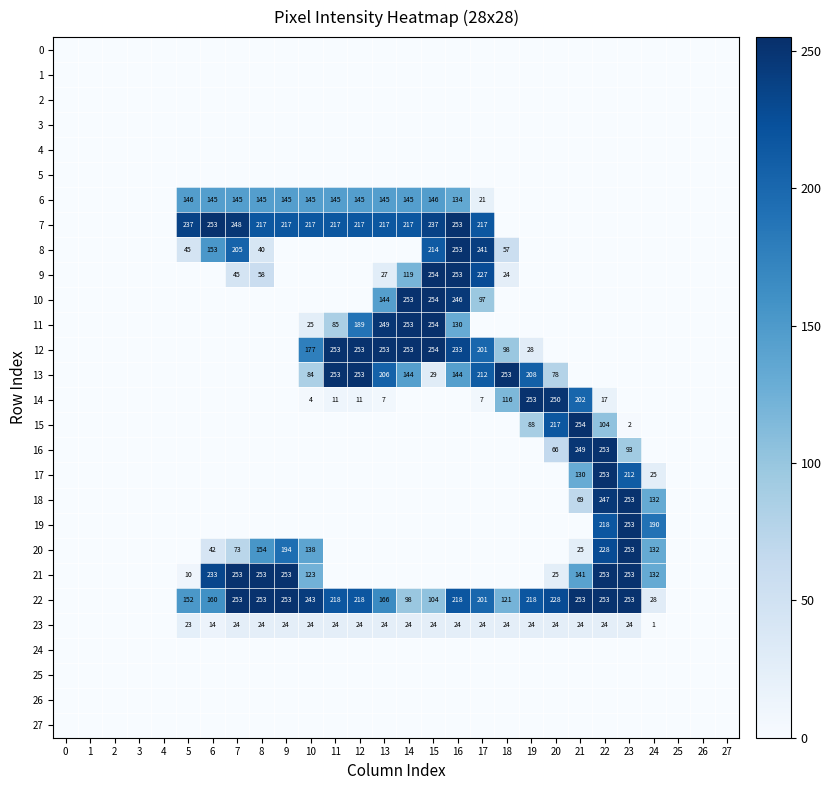

The value of 10 at 17 is 50. True or false?

False